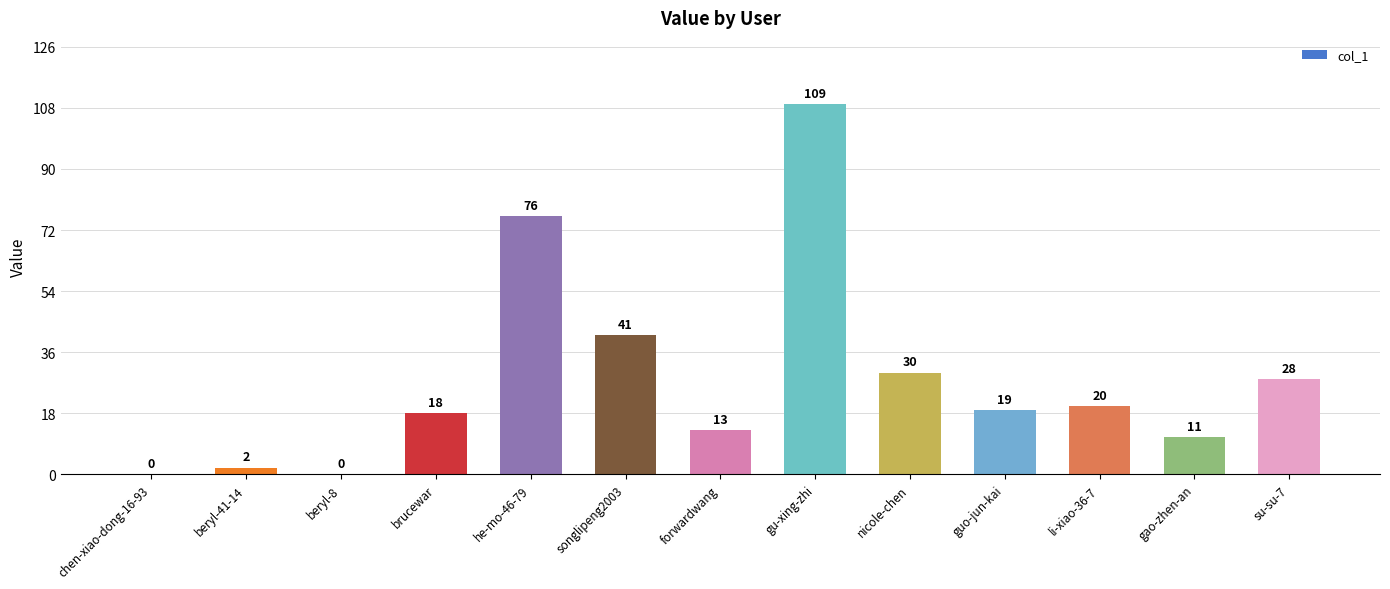

Which has a higher value, beryl-8 or forwardwang?

forwardwang